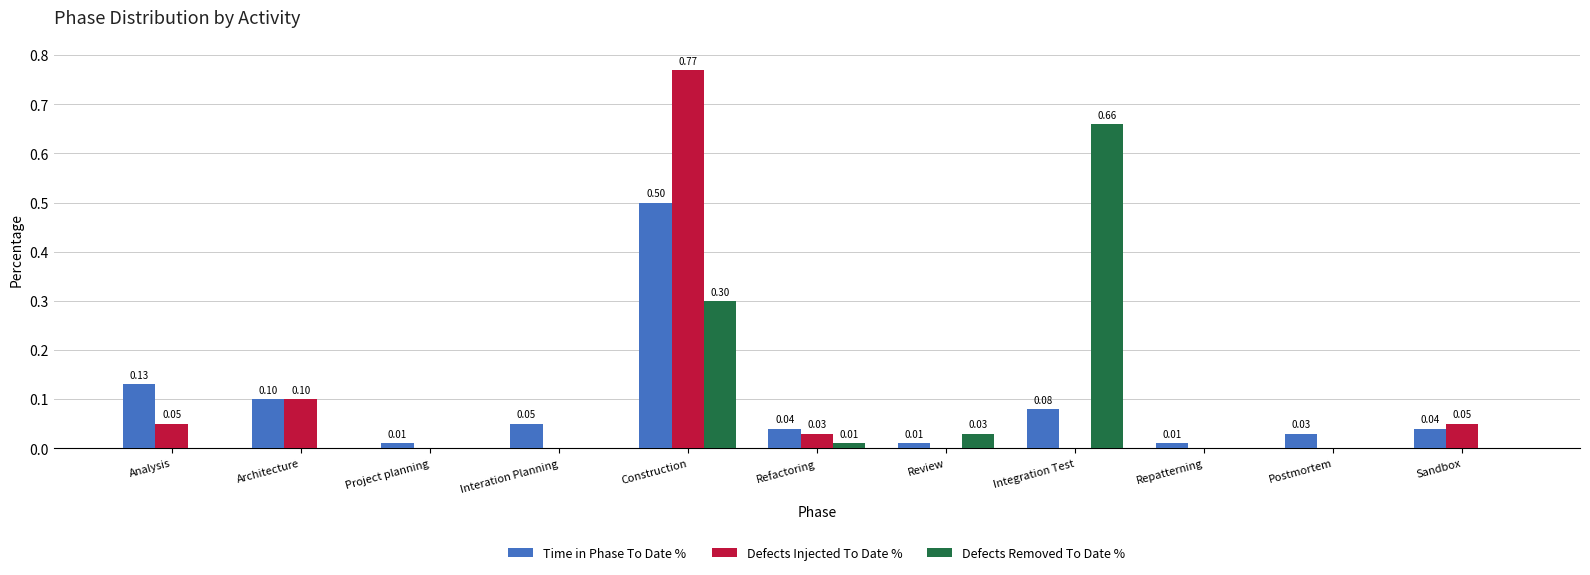

Which series changed the most between Project planning and Review?

Defects Removed To Date %